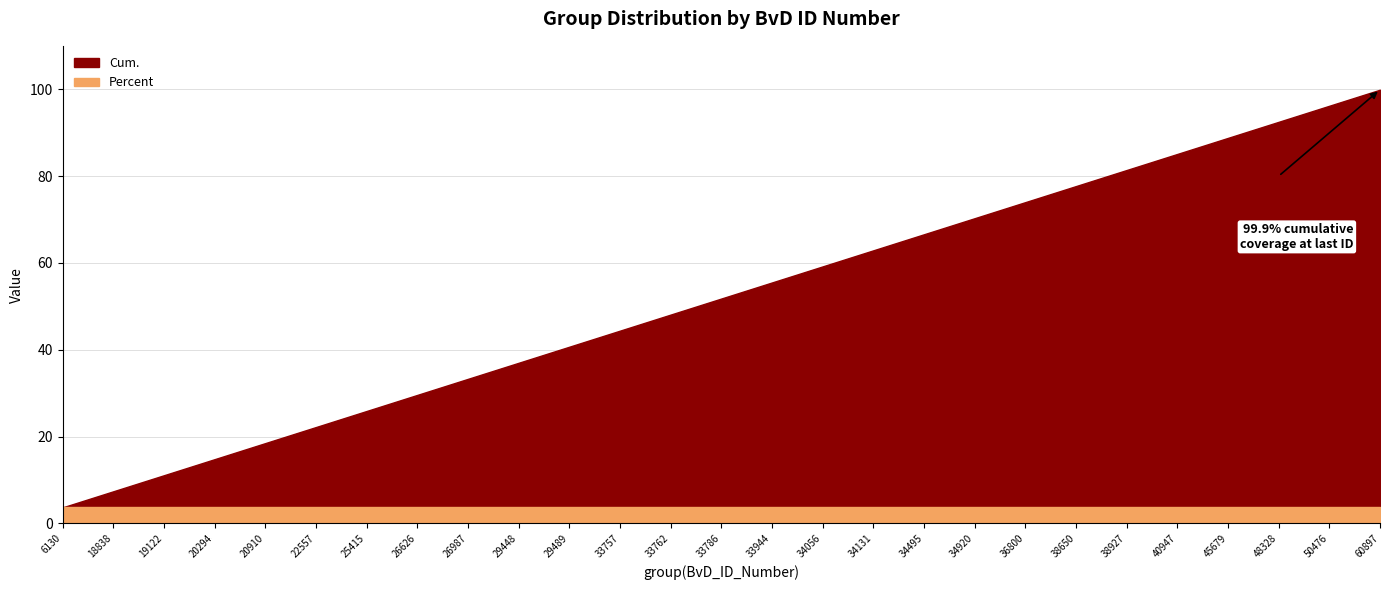

True or false: Percent and Cum. cross at least once.

False